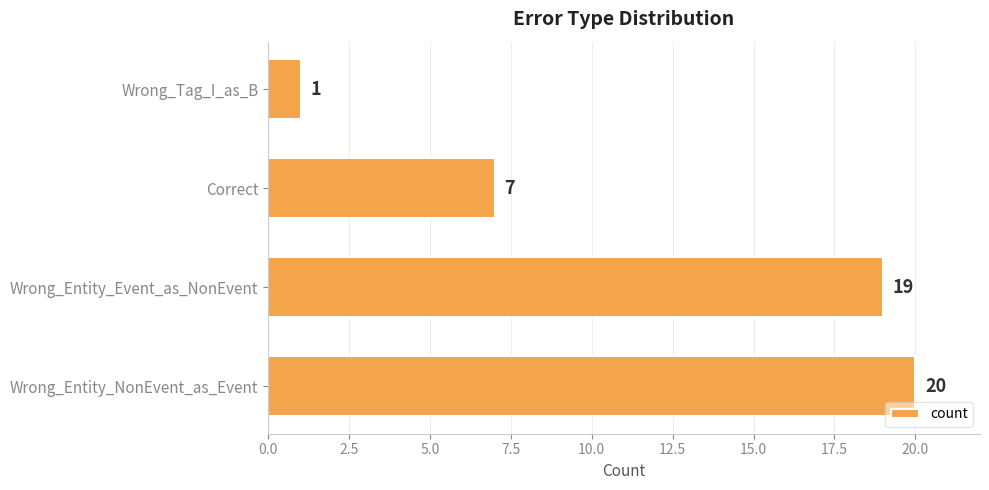

Reading top to bottom, transcribe all the data shown in this chart.

Wrong_Tag_I_as_B=1	Correct=7	Wrong_Entity_Event_as_NonEvent=19	Wrong_Entity_NonEvent_as_Event=20